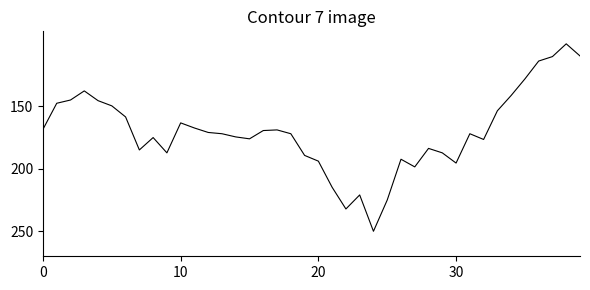

What is the smallest value displayed?

100.0